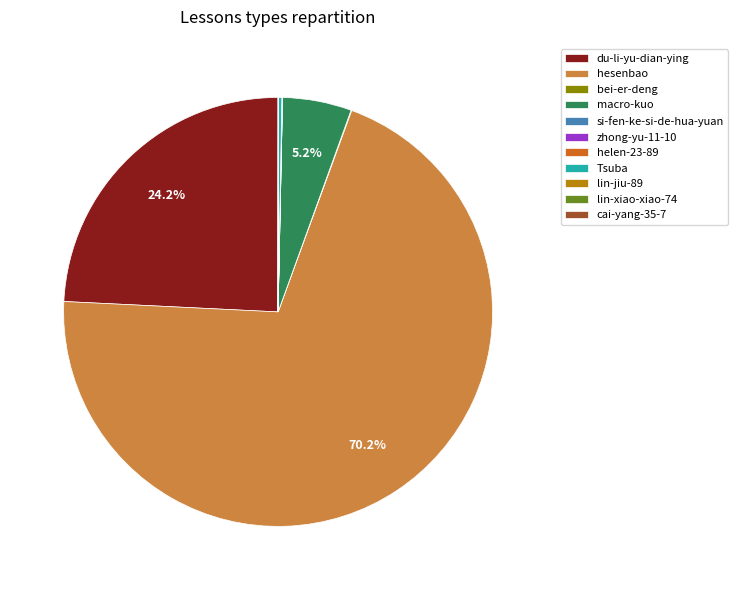

Which category has the biggest portion of the pie?

hesenbao